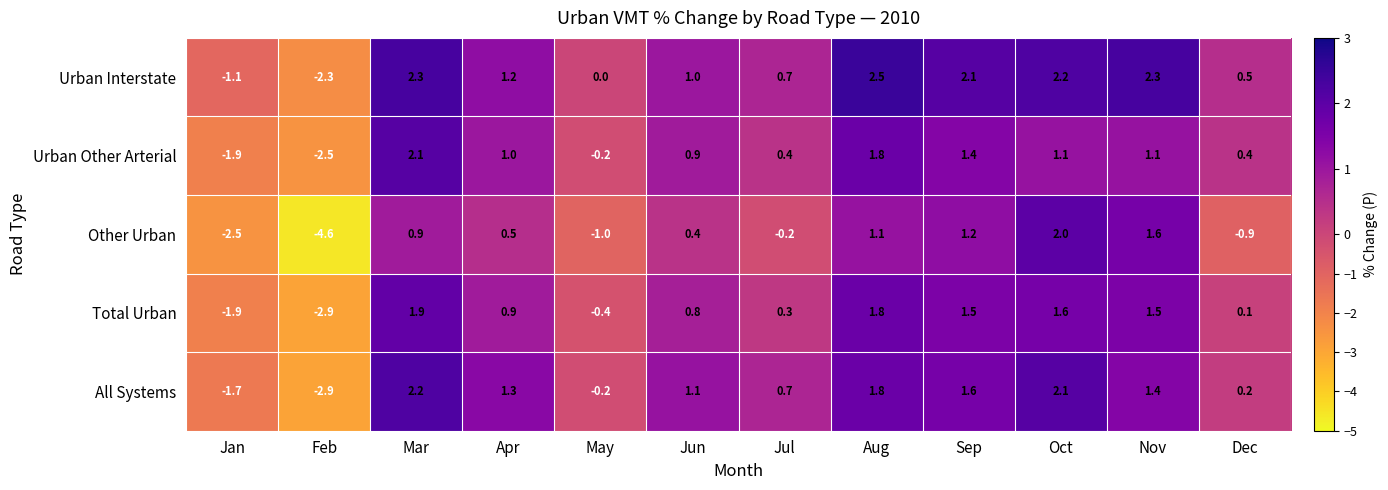

True or false: Urban Other Arterial has a value of 1.8 at Aug.

True